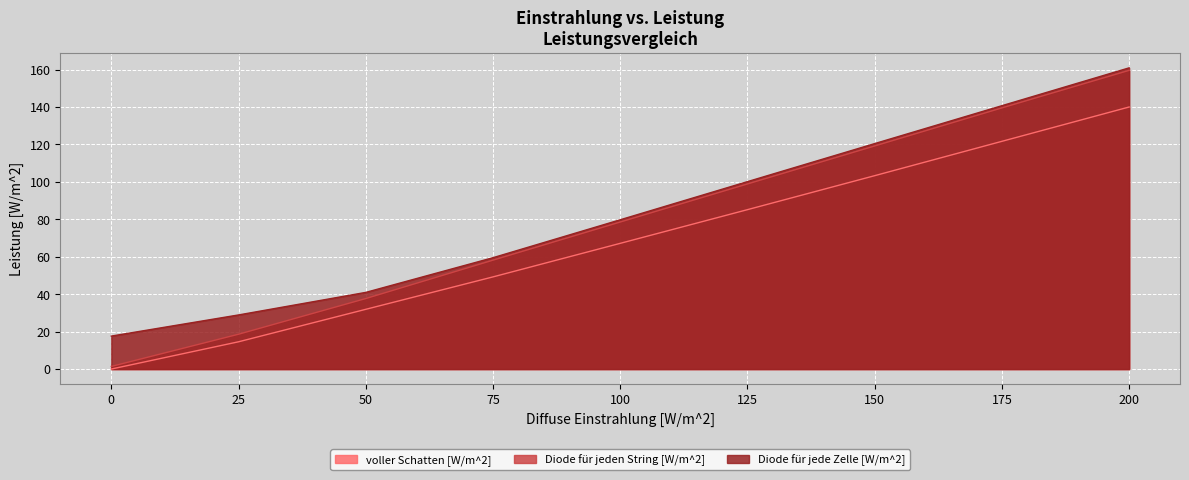

At which category does the chart reach its peak across all series?

200